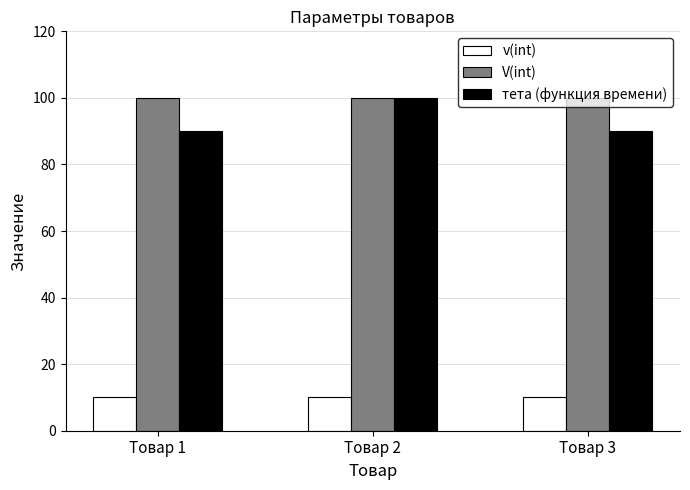

At Товар 3, list the series in order from smallest to largest.

v(int), тета (функция времени), V(int)